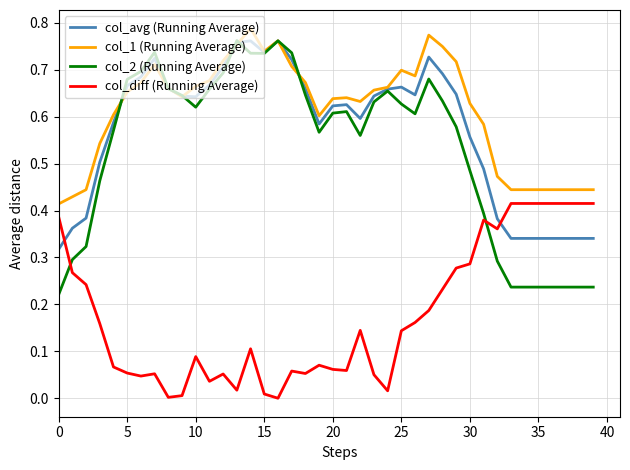

Which series has the largest range (max minus min)?

col_2 (Running Average)